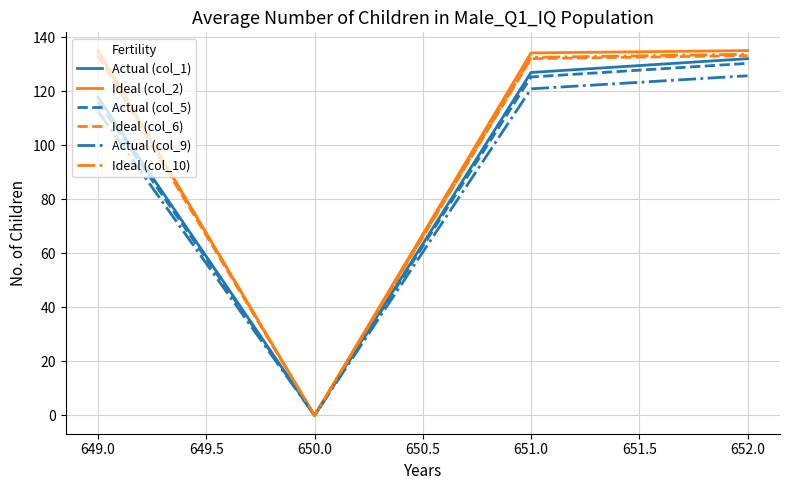

Is the value of Actual (col_9) at 649.0 greater than the value of Ideal (col_10) at 652.0?

No